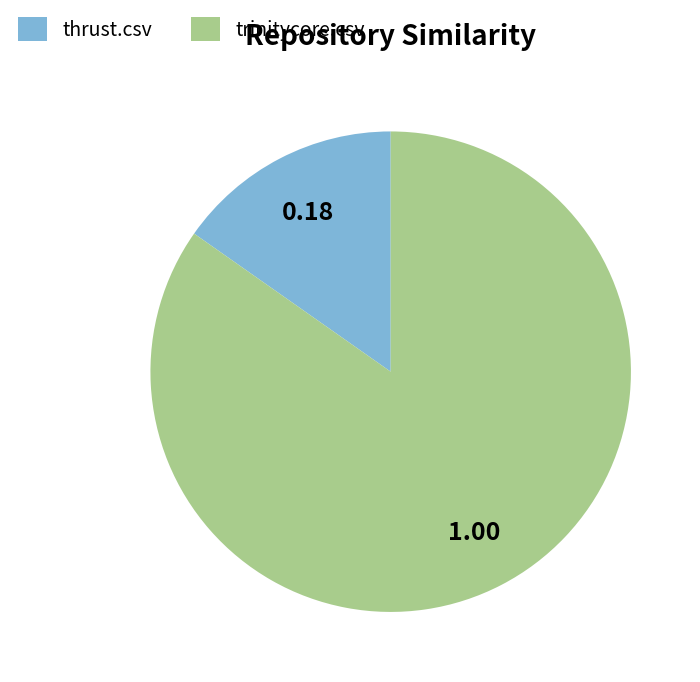

Between trinitycore.csv and thrust.csv, which is larger?

trinitycore.csv